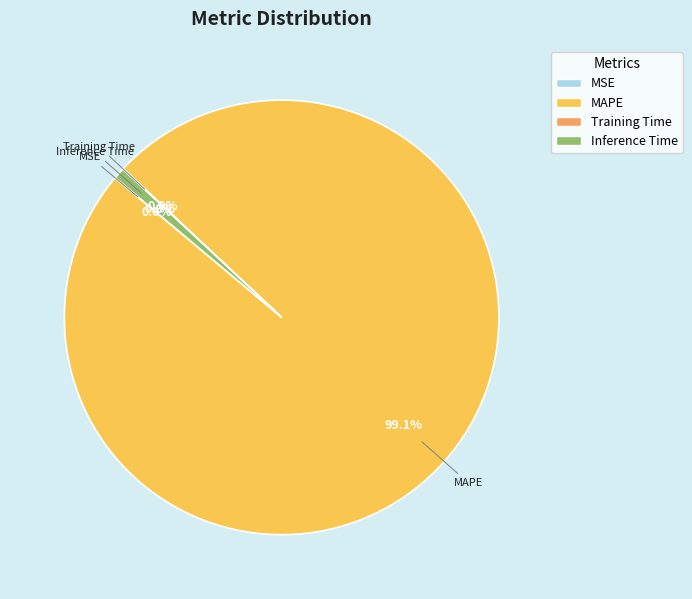

Does MAPE represent more than half of the total?

Yes